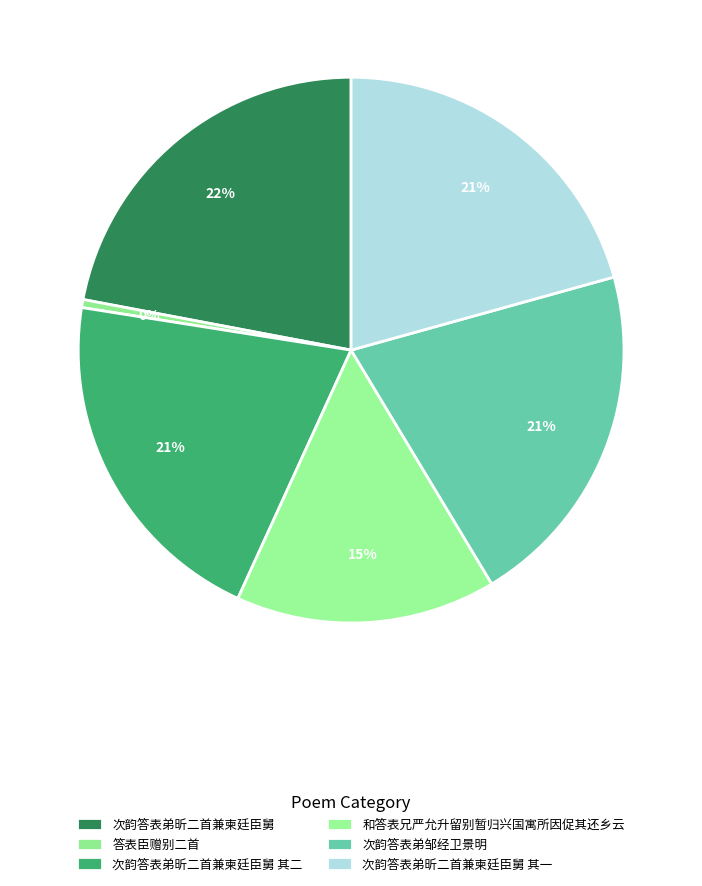

To the nearest percent, what percentage of the pie is 次韵答表弟昕二首兼柬廷臣舅?

22%